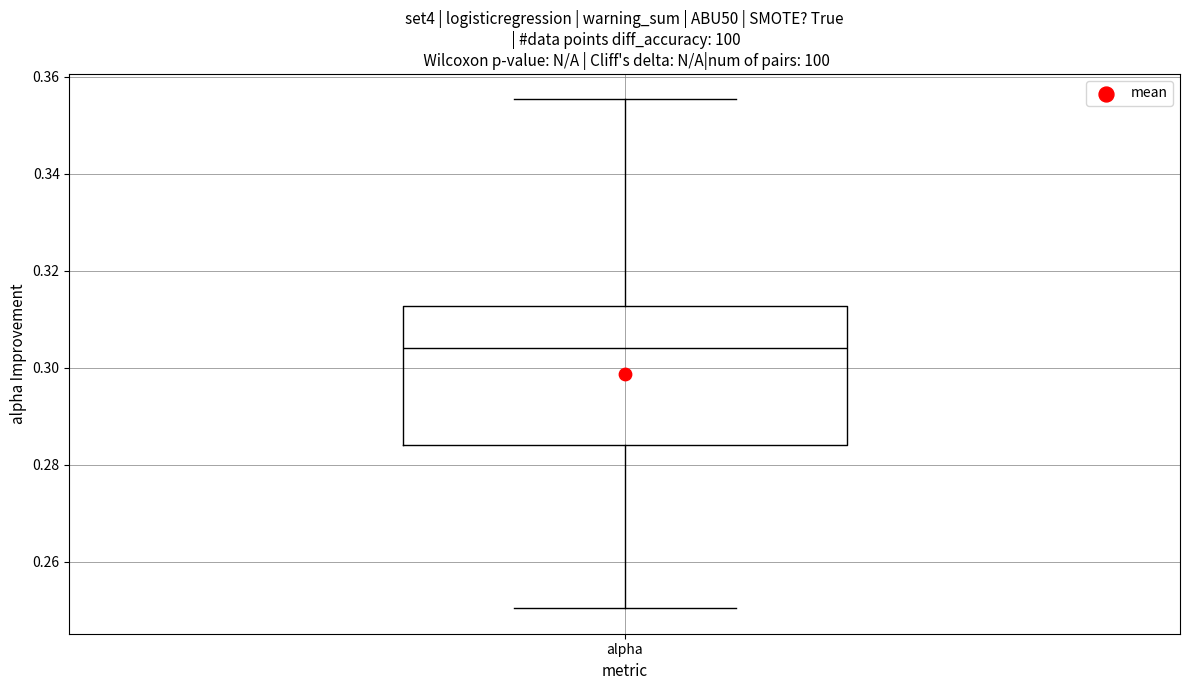

Read this box plot against the y-axis: the position of the median line, the range covered by the box, and the ends of both whiskers. The values are not printed on the chart, so give them approximately, as read against the axis.

median 0.304, box 0.284 to 0.312, whiskers 0.250 to 0.356